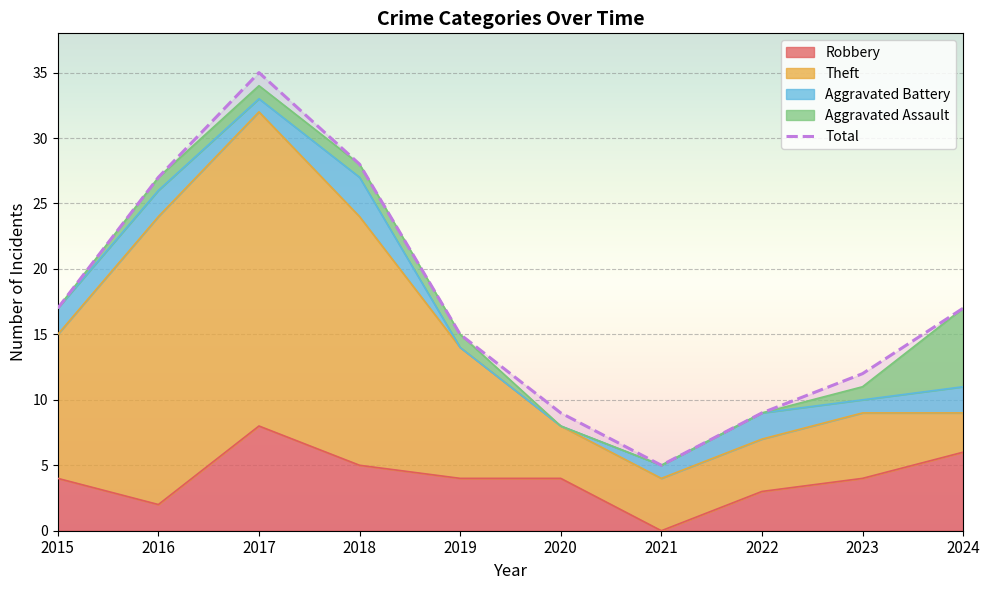

What is the value of the 10th point from the left?

17